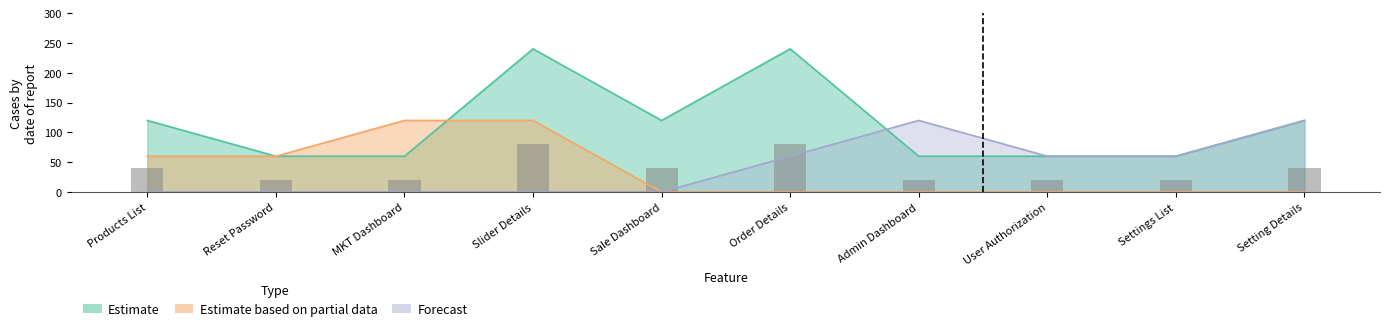

Where is Estimate nearest to the value 150?

Products List